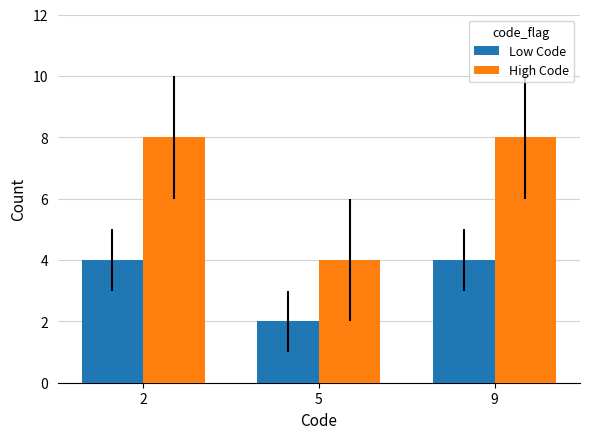

Count the High Code values in the range 4 to 8.

3